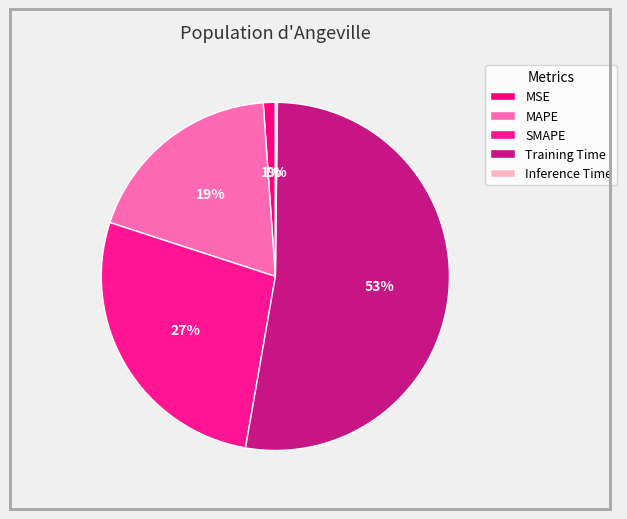

Count the number of slices in the pie.

5